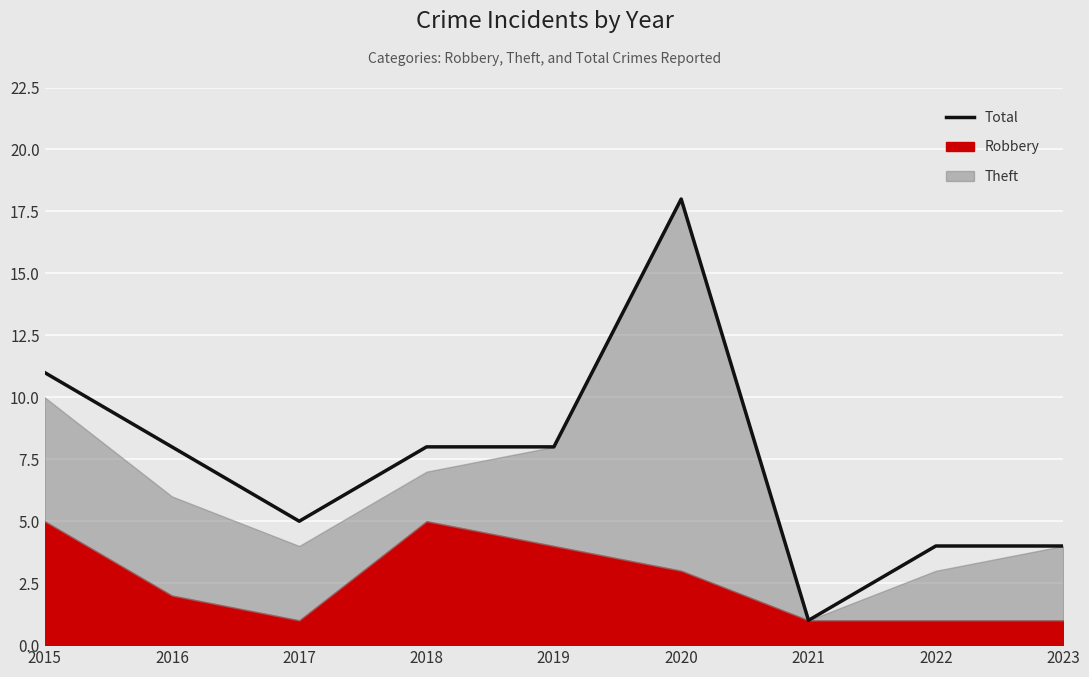

What is the sum of the values at 2021 and 2017?

6